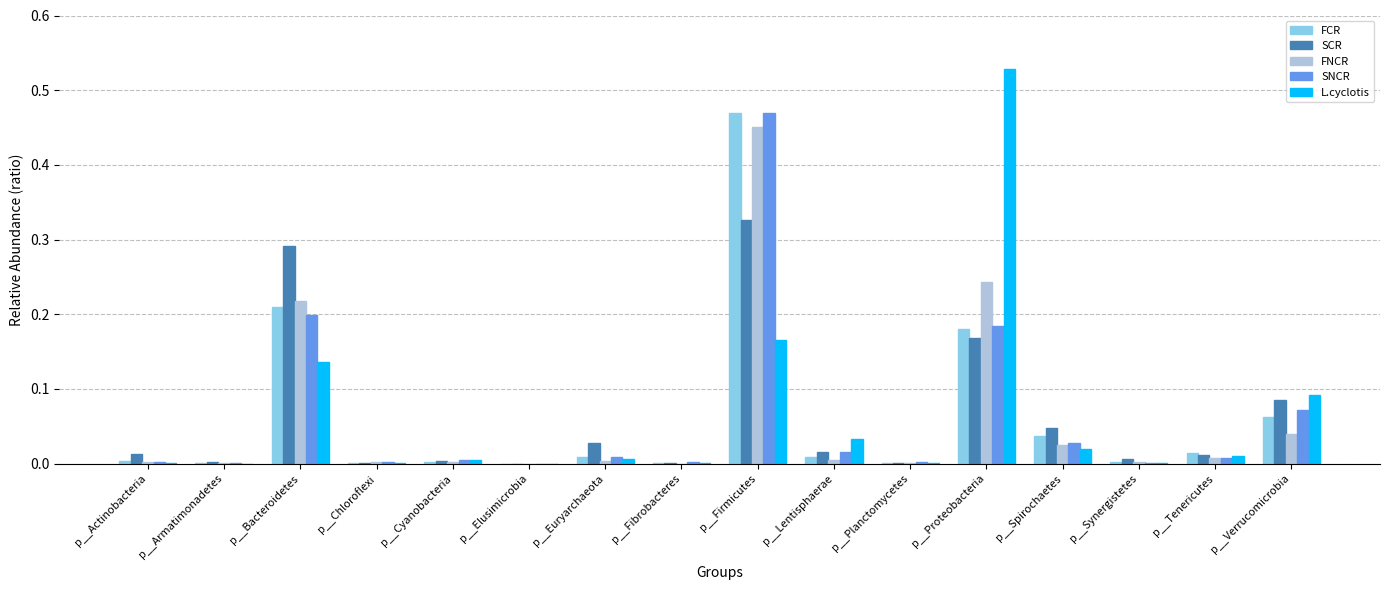

Which category has the highest value across all series?

p__Proteobacteria